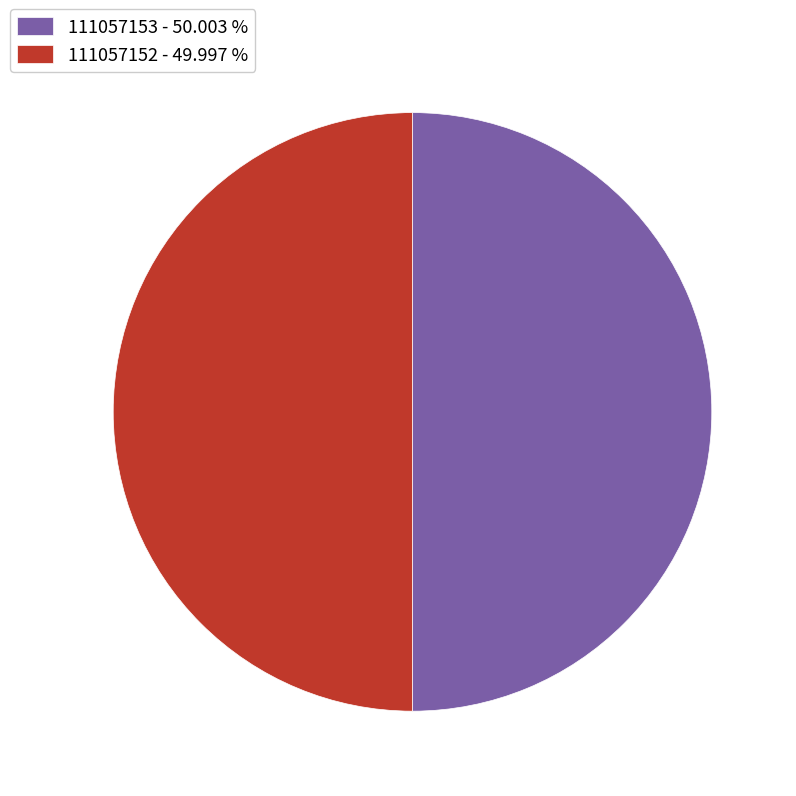

Is the sum of 111057152 - 49.997 % and 111057153 - 50.003 % greater than half?

Yes